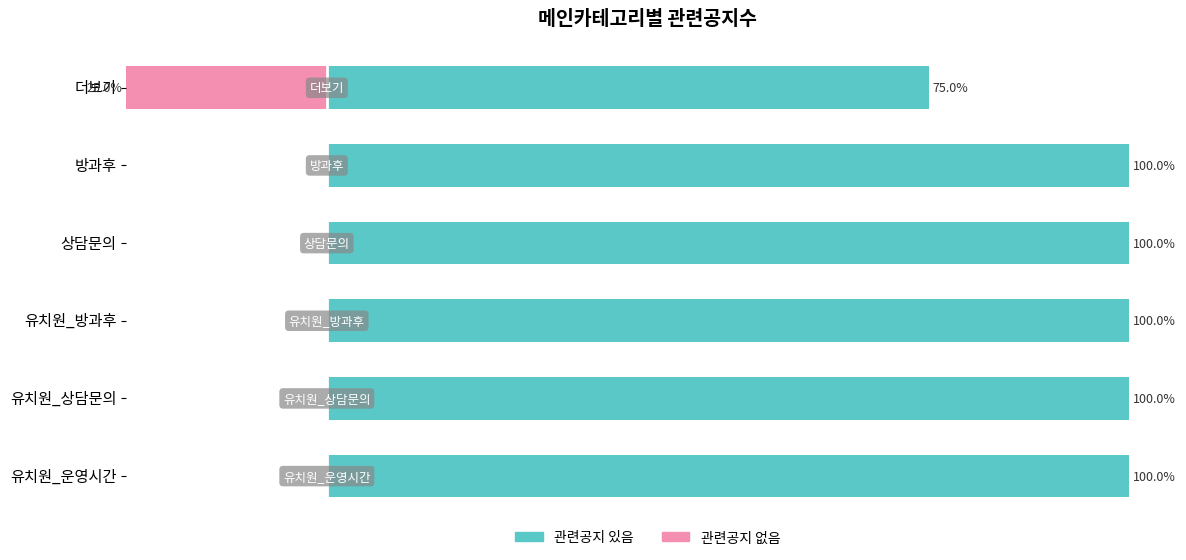

Count the number of categories in the chart.

6